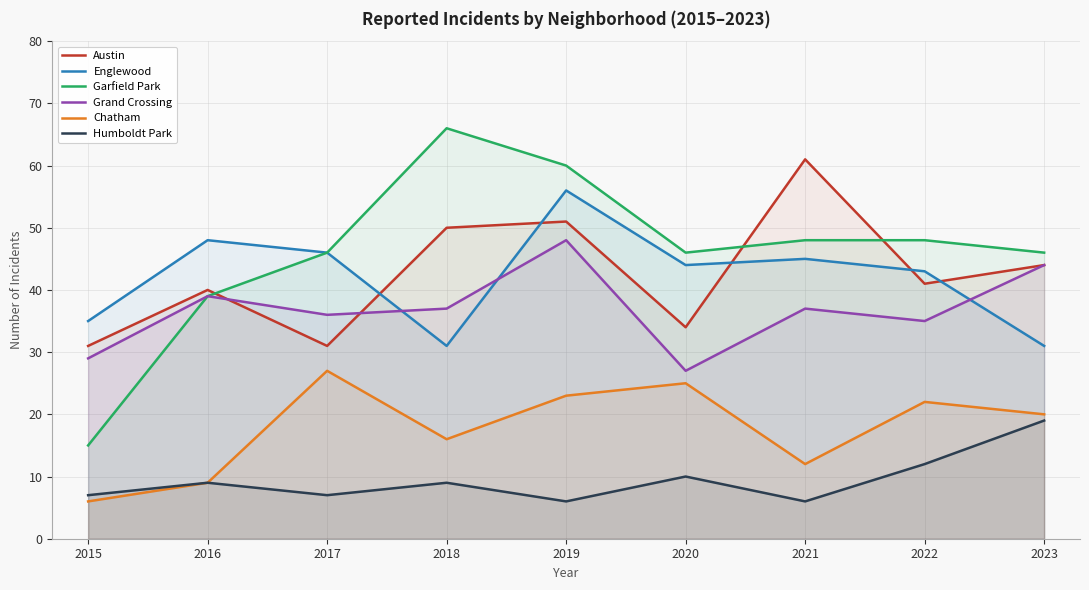

Reading left to right, extract all data points from this chart.

Austin: 2015=31	2016=40	2017=31	2018=50	2019=51	2020=34	2021=61	2022=41	2023=44
Englewood: 2015=35	2016=48	2017=46	2018=31	2019=56	2020=44	2021=45	2022=43	2023=31
Garfield Park: 2015=15	2016=39	2017=46	2018=66	2019=60	2020=46	2021=48	2022=48	2023=46
Grand Crossing: 2015=29	2016=39	2017=36	2018=37	2019=48	2020=27	2021=37	2022=35	2023=44
Chatham: 2015=6	2016=9	2017=27	2018=16	2019=23	2020=25	2021=12	2022=22	2023=20
Humboldt Park: 2015=7	2016=9	2017=7	2018=9	2019=6	2020=10	2021=6	2022=12	2023=19